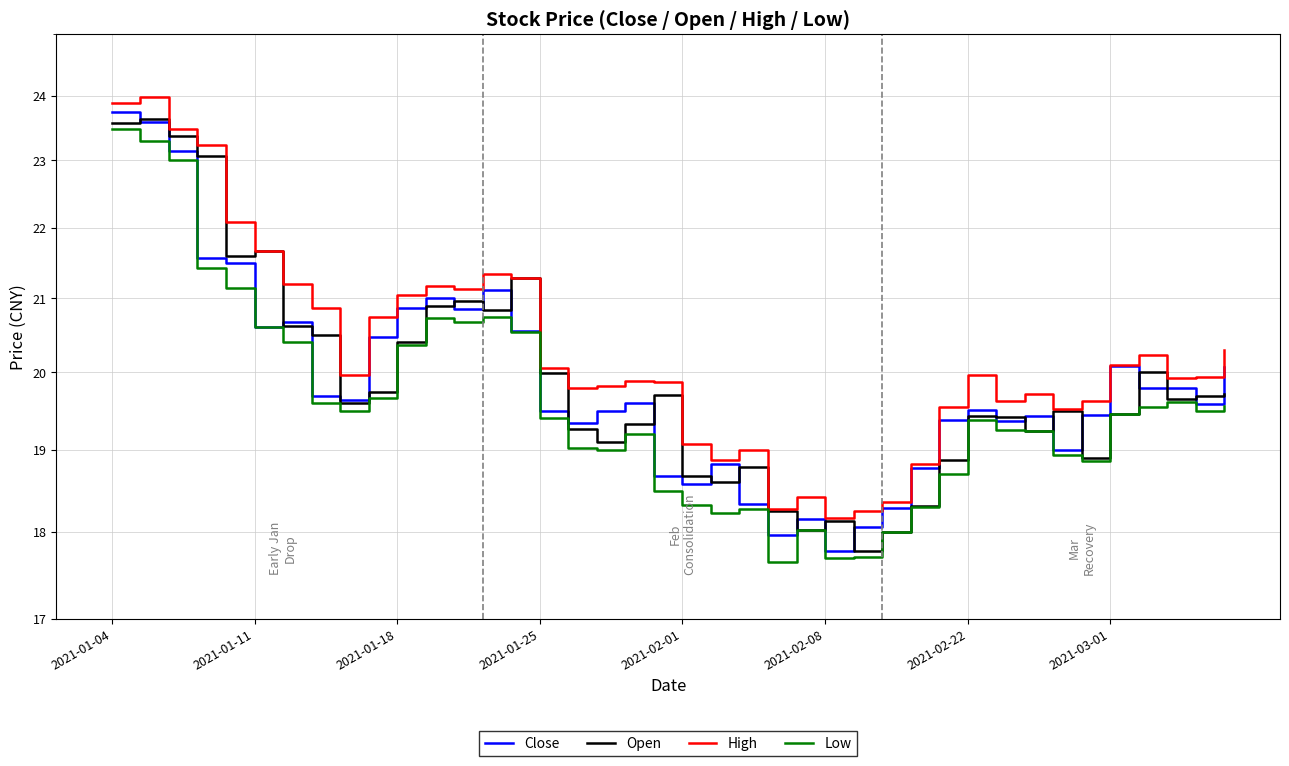

Reading right to left, list all the values displayed in this chart.

Close: 20.1	19.6	19.8	19.8	20.1	19.4	19.0	19.4	19.4	19.5	19.4	18.8	18.3	18.1	17.8	18.1	18.0	18.3	18.8	18.6	18.7	19.6	19.5	19.3	19.5	20.6	21.1	20.9	21.0	20.9	20.5	19.6	19.7	20.7	20.6	21.5	21.6	23.1	23.6	23.7
Open: 19.7	19.7	19.6	20.0	19.5	18.9	19.5	19.2	19.4	19.4	18.9	18.3	18.0	17.8	18.1	18.0	18.2	18.8	18.6	18.7	19.7	19.3	19.1	19.3	20.0	21.3	20.8	21.0	20.9	20.4	19.7	19.6	20.5	20.6	21.7	21.6	23.1	23.4	23.6	23.6
High: 20.3	19.9	19.9	20.2	20.1	19.6	19.5	19.7	19.6	20.0	19.6	18.8	18.4	18.2	18.2	18.4	18.3	19.0	18.9	19.1	19.9	19.9	19.8	19.8	20.1	21.3	21.3	21.1	21.2	21.0	20.7	20.0	20.9	21.2	21.7	22.1	23.2	23.5	24.0	23.9
Low: 19.6	19.5	19.6	19.6	19.5	18.9	18.9	19.2	19.2	19.4	18.7	18.3	18.0	17.7	17.7	18.0	17.6	18.3	18.2	18.3	18.5	19.2	19.0	19.0	19.4	20.5	20.7	20.7	20.7	20.4	19.7	19.5	19.6	20.4	20.6	21.1	21.4	23.0	23.3	23.5